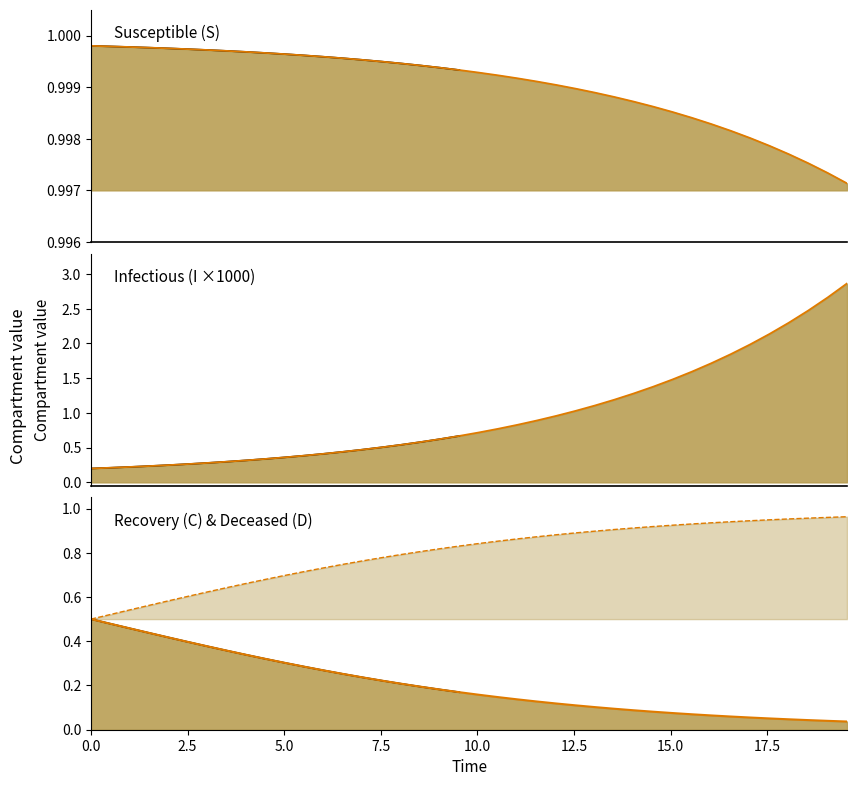

What is the label of the 3rd point from the left?

5.0